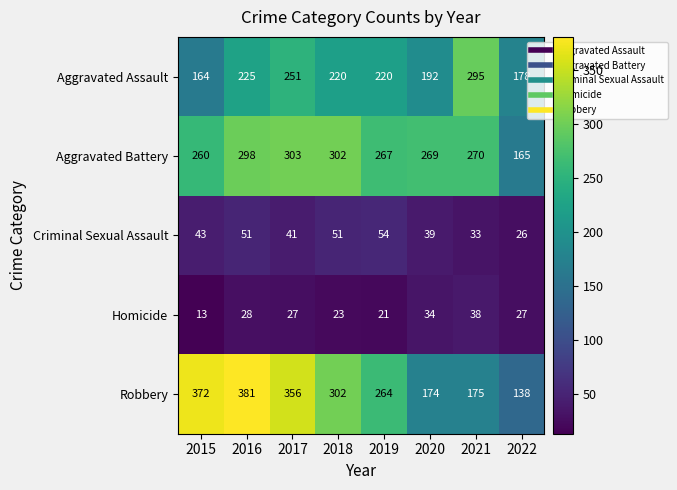

Is it true that Criminal Sexual Assault equals 43 at 2015?

True